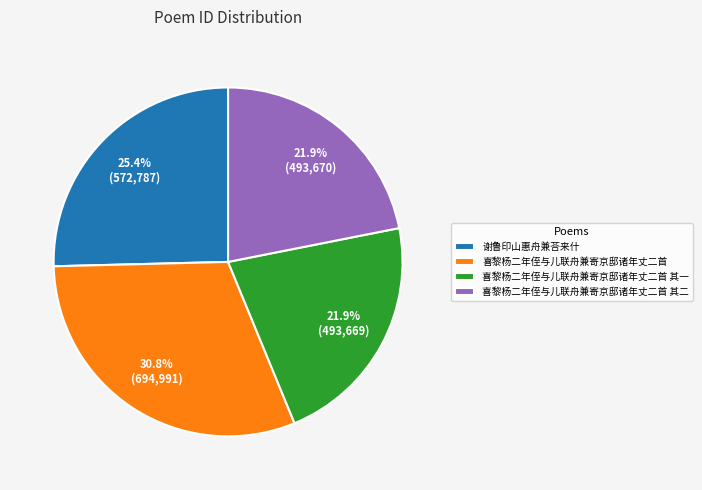

Which category has the biggest portion of the pie?

喜黎杨二年侄与儿联舟兼寄京邸诸年丈二首